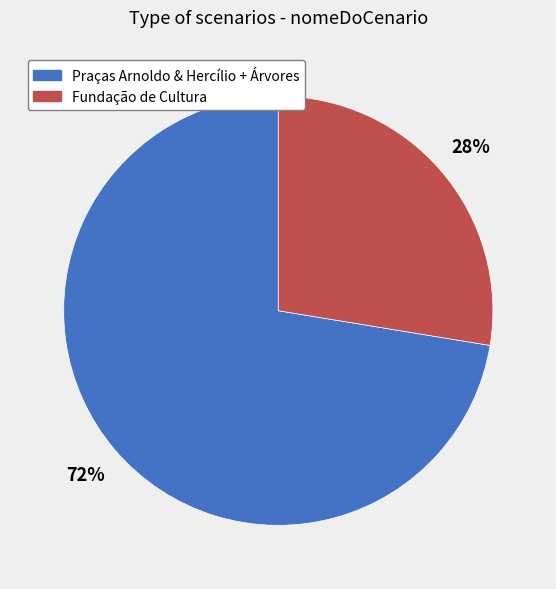

Does any single category account for the majority?

Yes